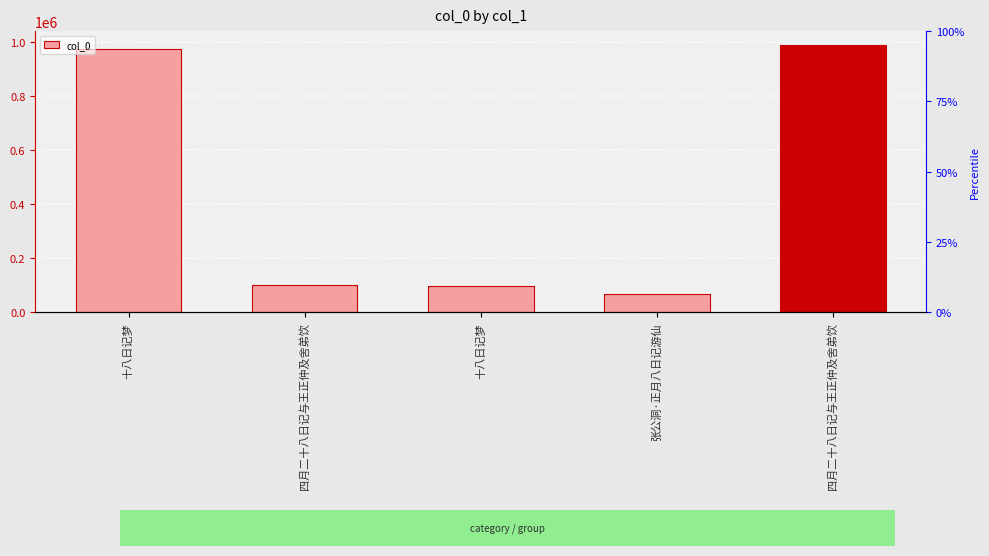

Between 四月二十八日记与王正仲及舍弟饮 and 张公洞·正月八日记游仙, which is larger?

四月二十八日记与王正仲及舍弟饮